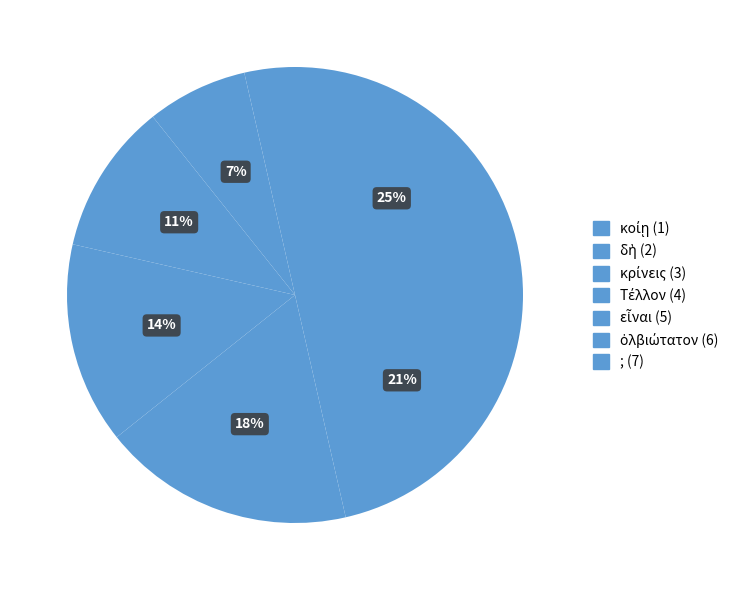

To the nearest percent, what percentage of the pie is ;?

25%